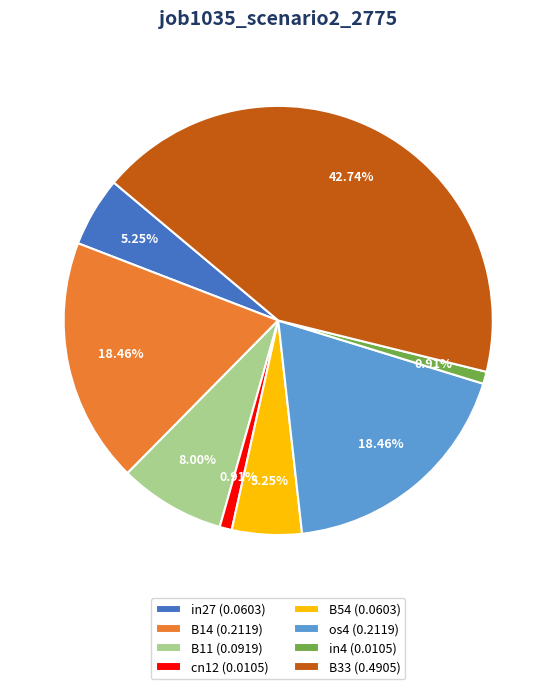

Between B11 (0.0919) and in27 (0.0603), which is larger?

B11 (0.0919)